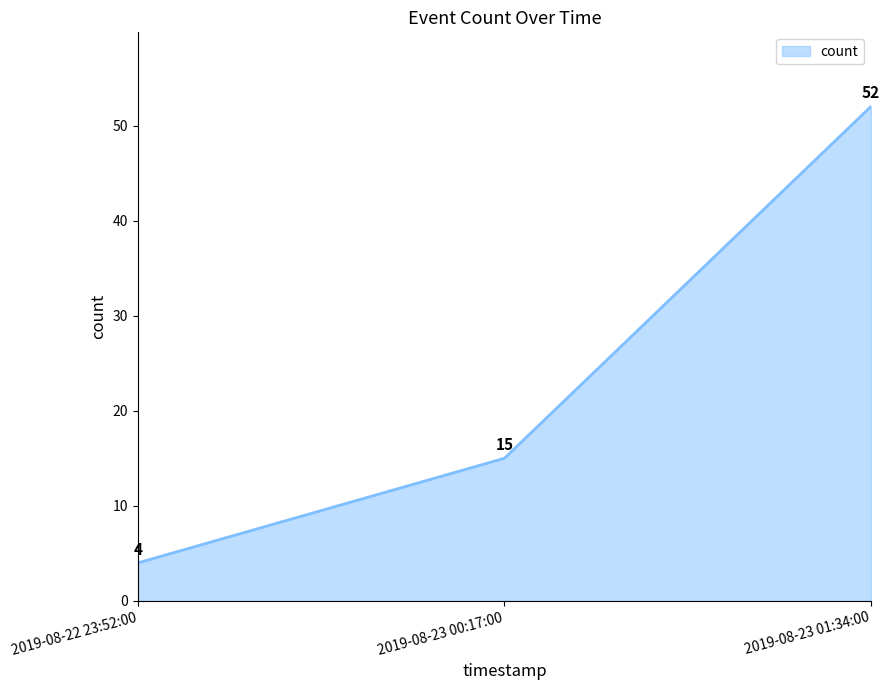

Count the values in the range 4 to 52.

3